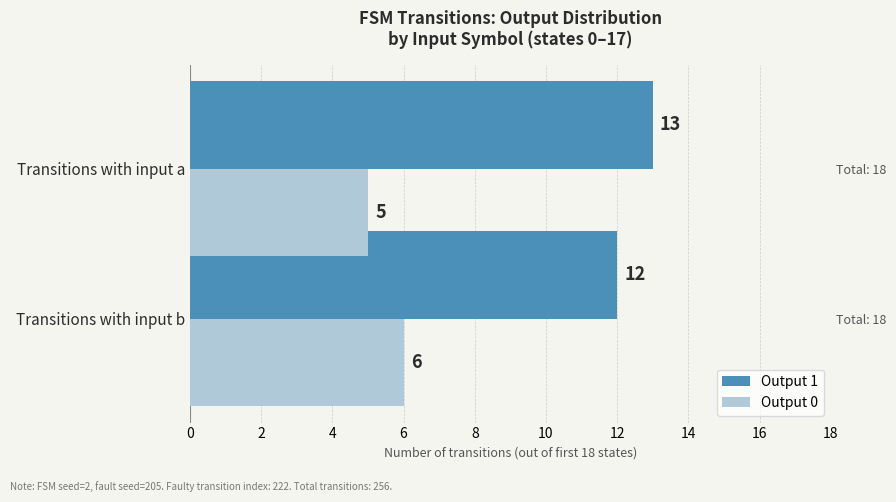

True or false: Output 0 has a value of 3 at Transitions with input b.

False